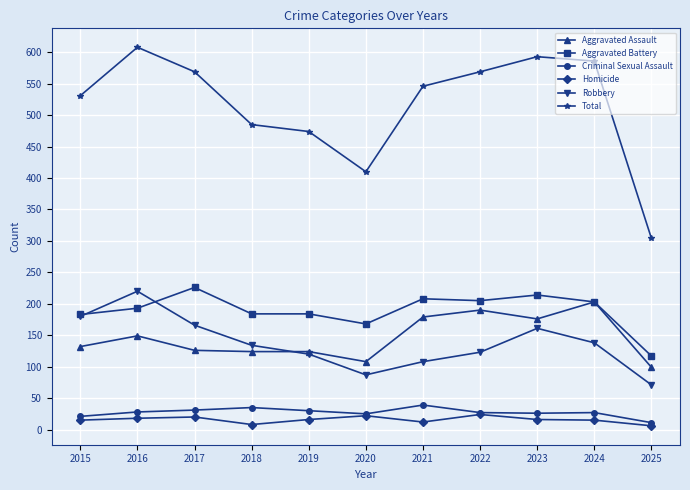

Does the chart have visible grid lines?

Yes